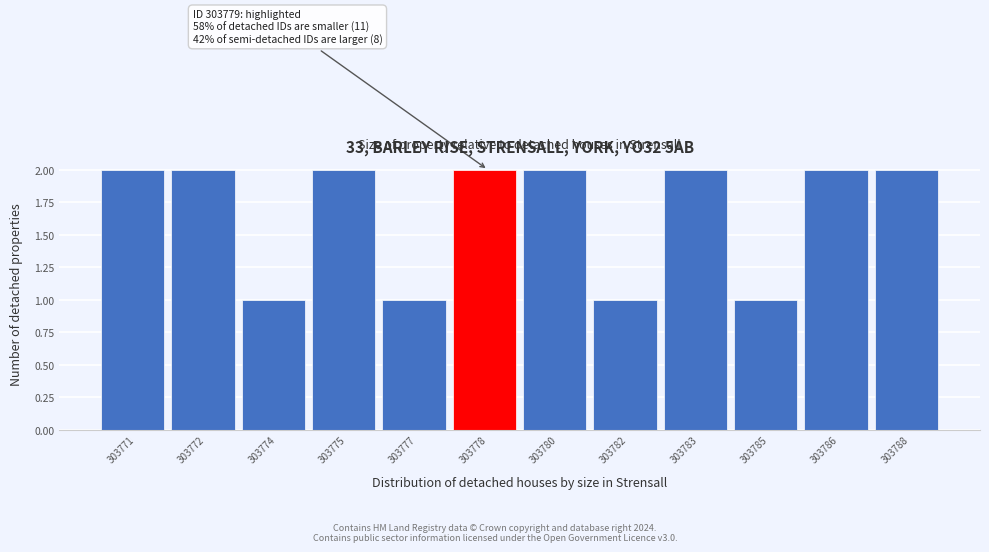

Reading left to right, extract all data points from this chart.

303771=2	303772=2	303774=1	303775=2	303777=1	303778=2	303780=2	303782=1	303783=2	303785=1	303786=2	303788=2